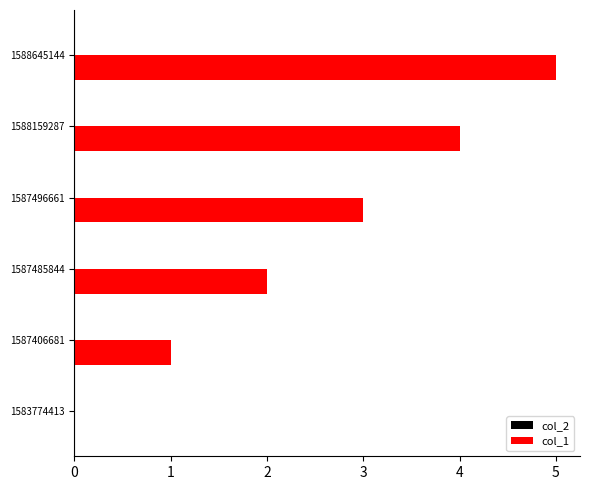

What is the sum of all values?

15